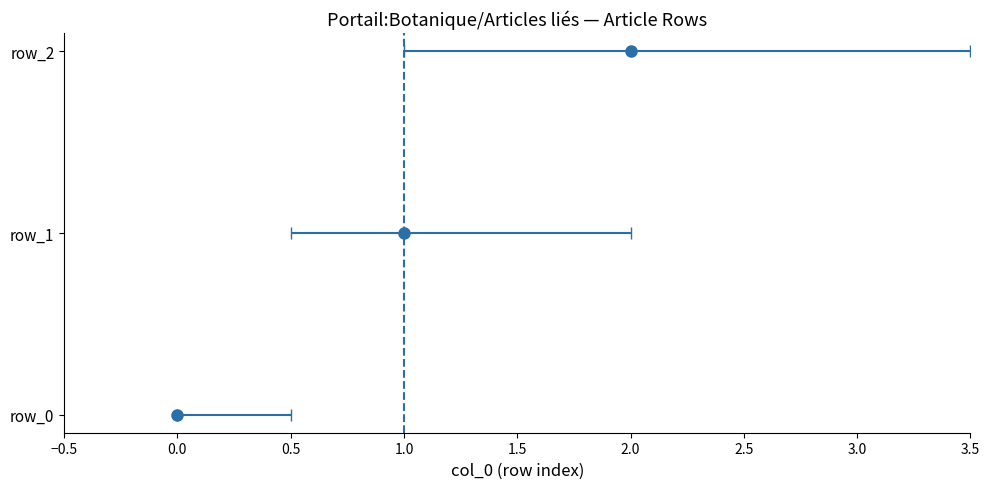

How many values are below 1?

1